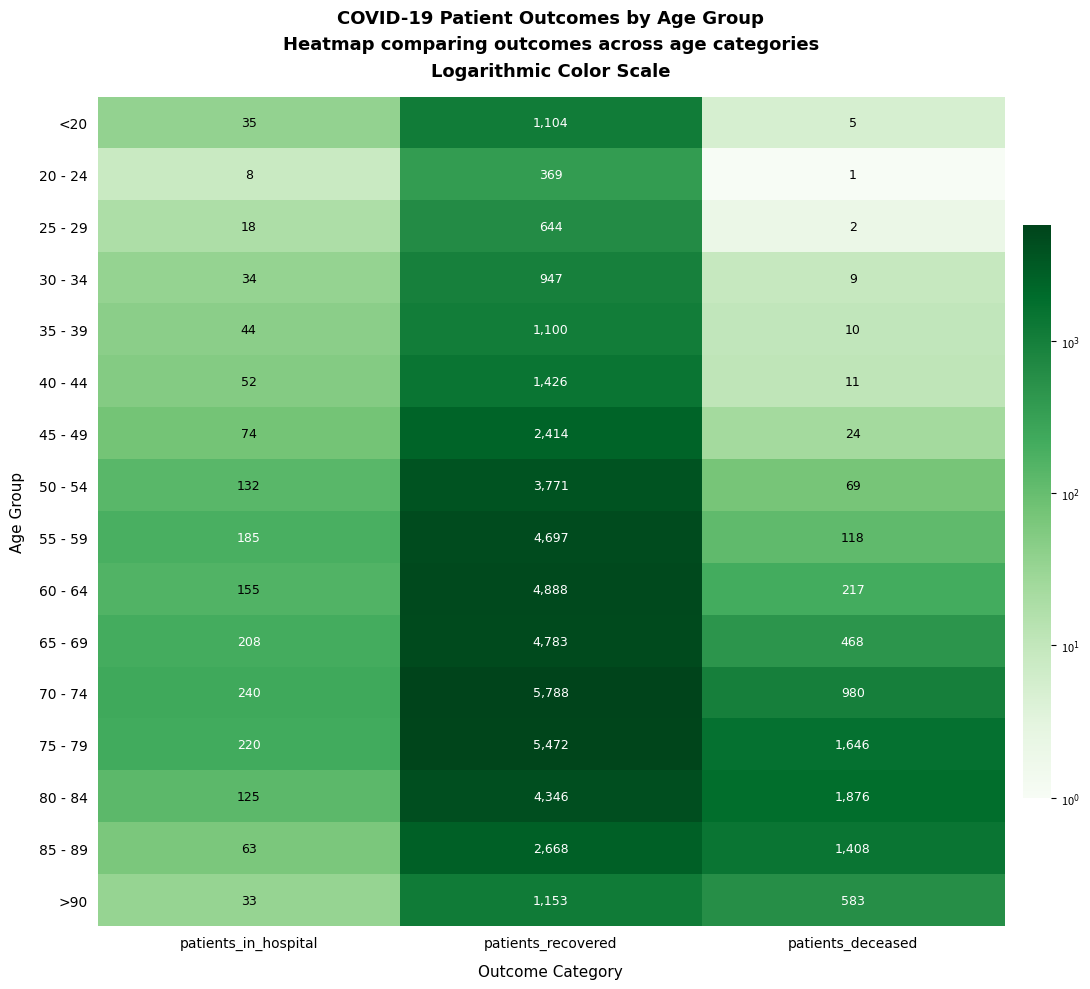

How many series are shown in this chart?

16